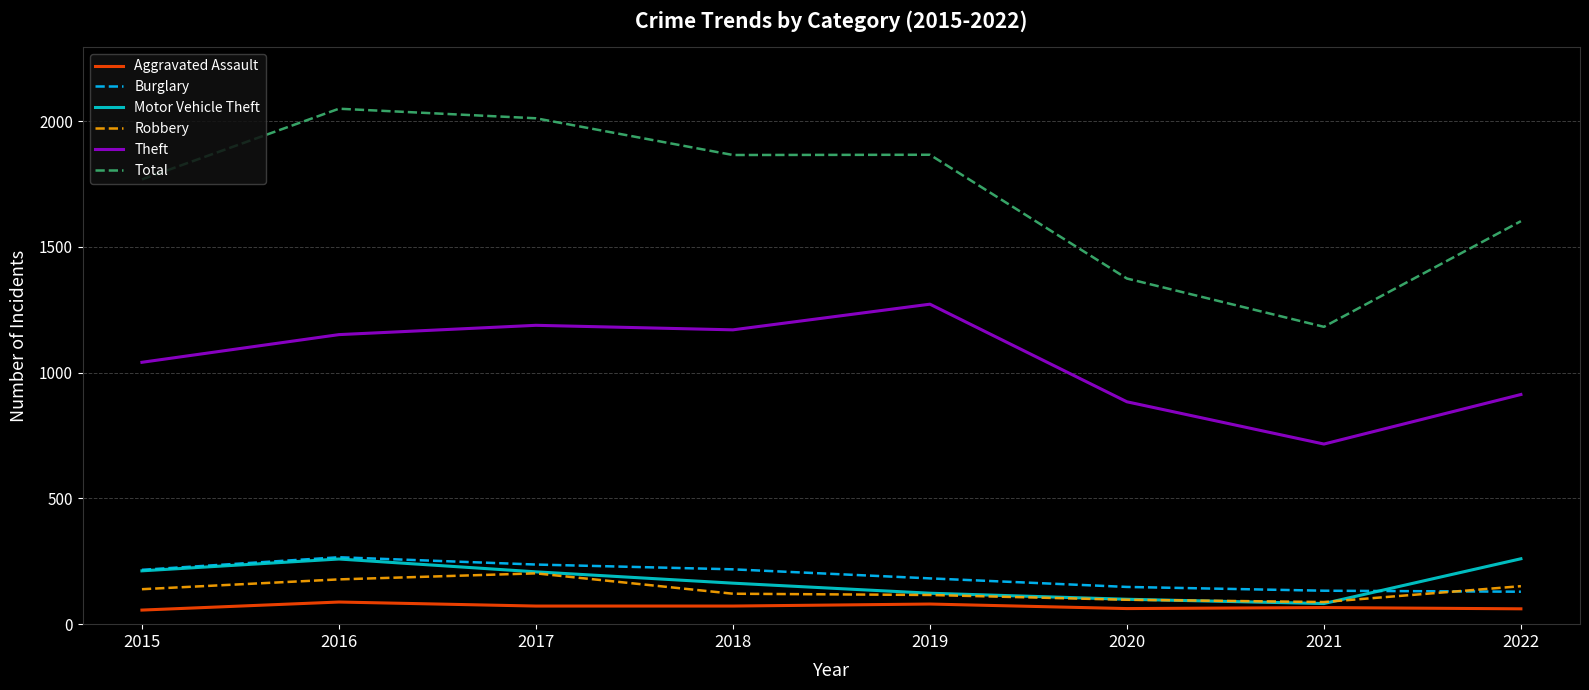

Is the value of Aggravated Assault at 2021 greater than the value of Burglary at 2019?

No